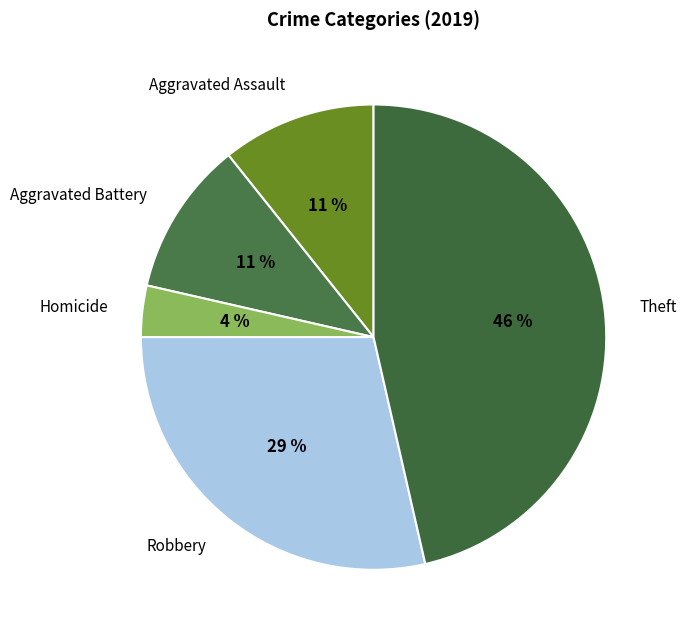

Count the number of slices in the pie.

5